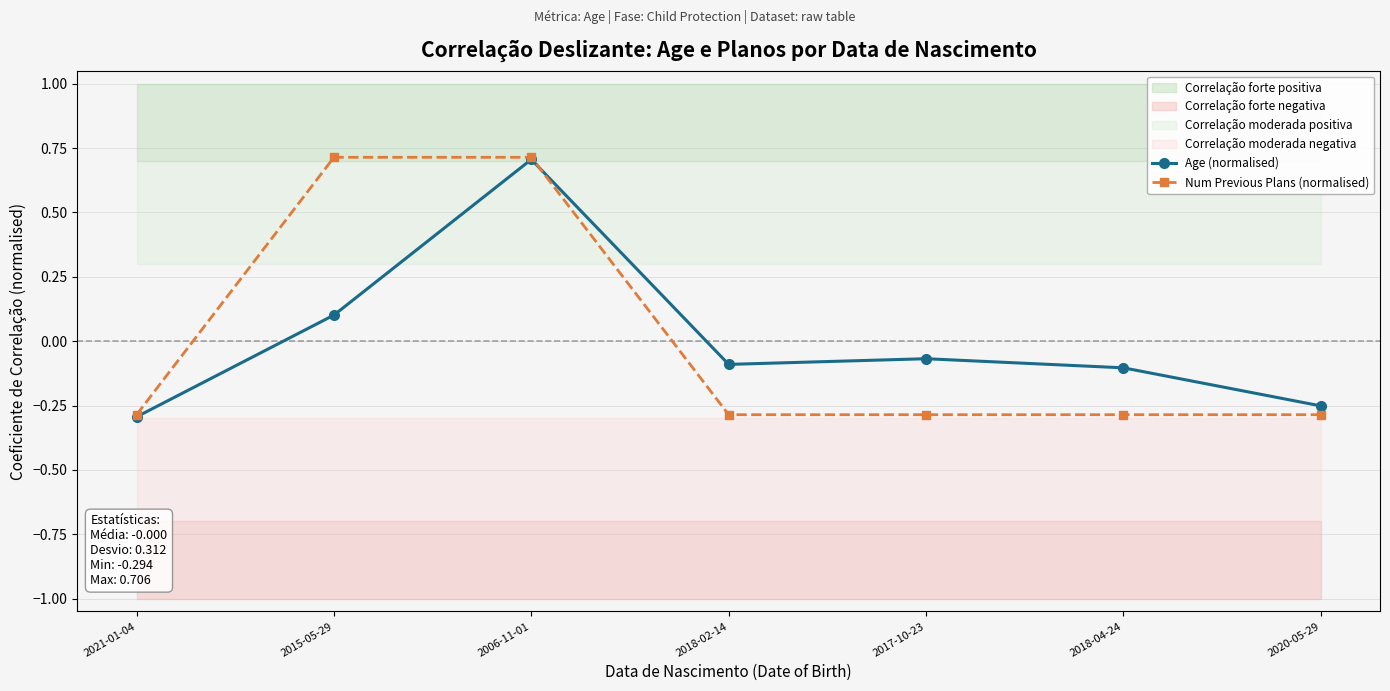

The value of Num Previous Plans (normalised) at 2021-01-04 is -0.4. True or false?

False